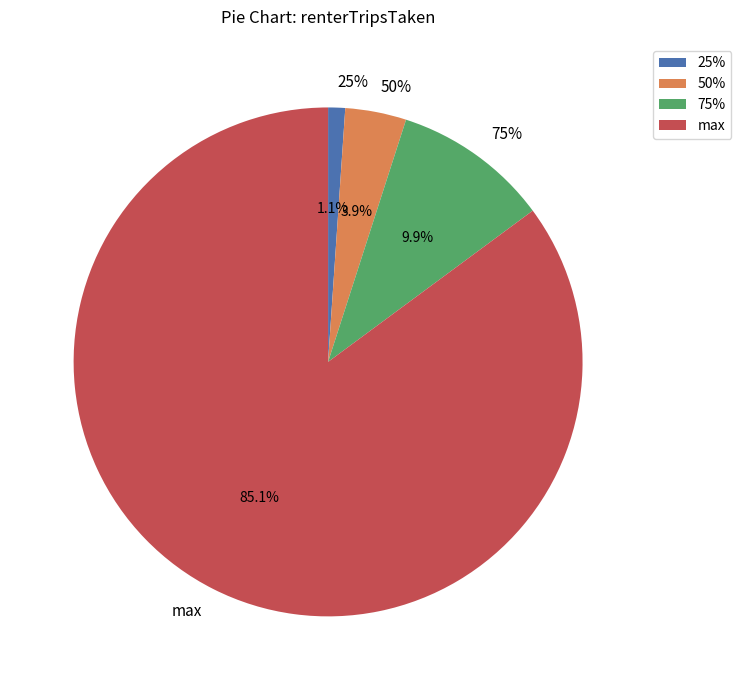

What is the majority slice?

count